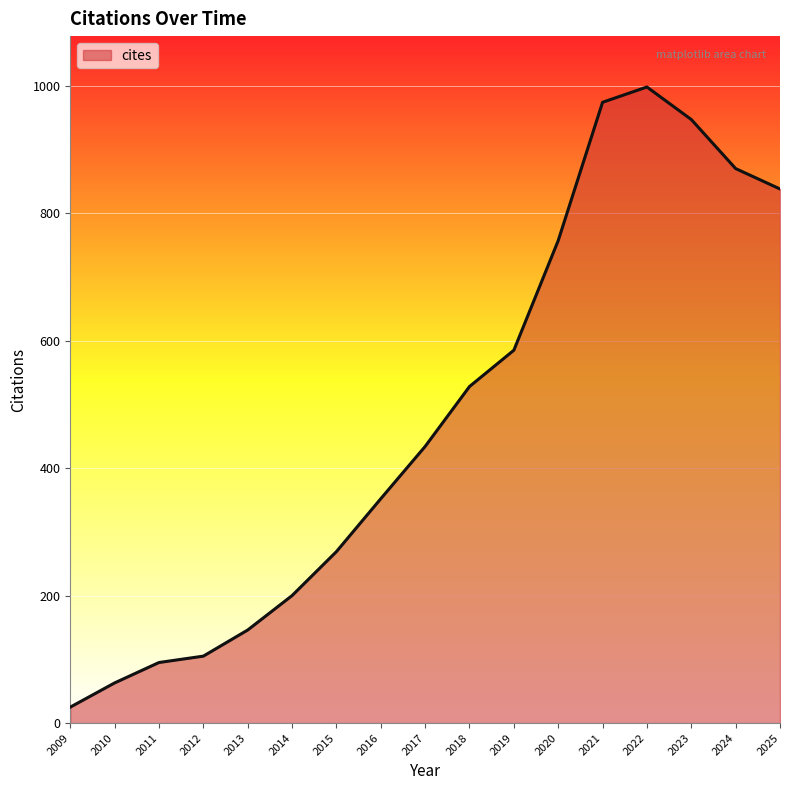

How many lines are shown in the chart?

1